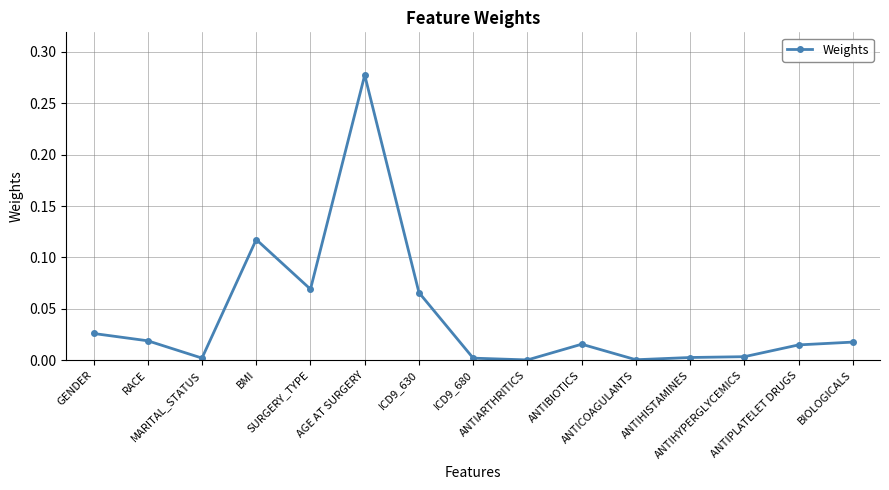

True or false: the data has more than 0 interior local peaks.

True